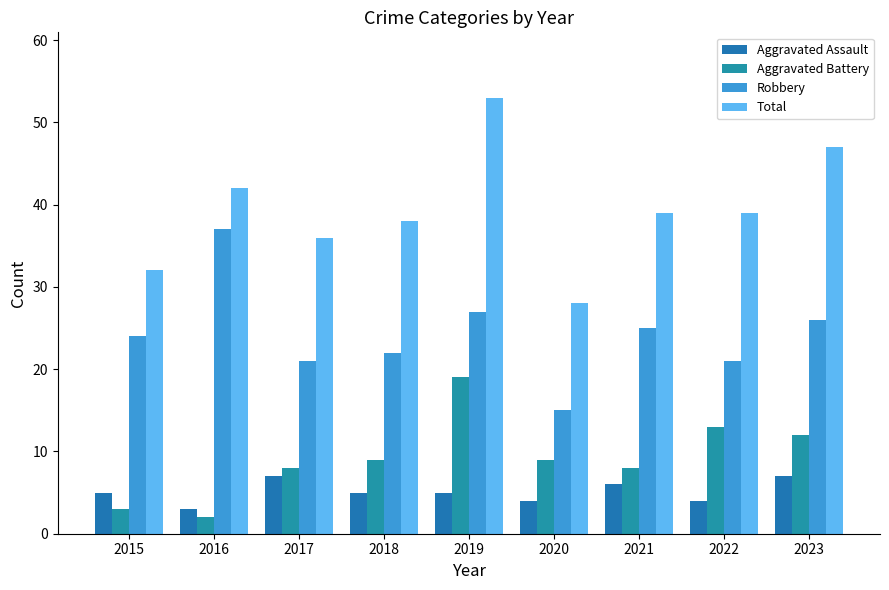

What is the value of the Aggravated Assault bar at the 8th from the left?

4